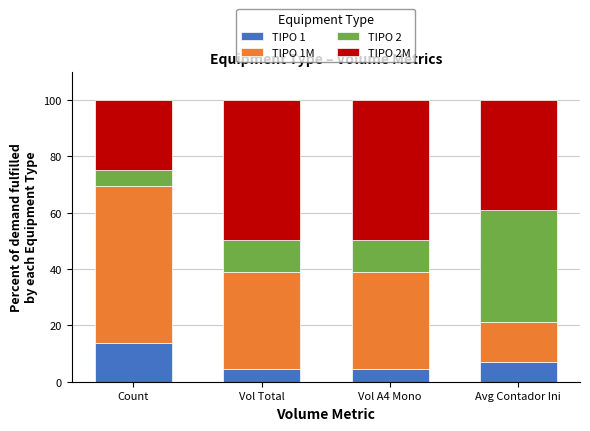

How many series are shown in this chart?

4